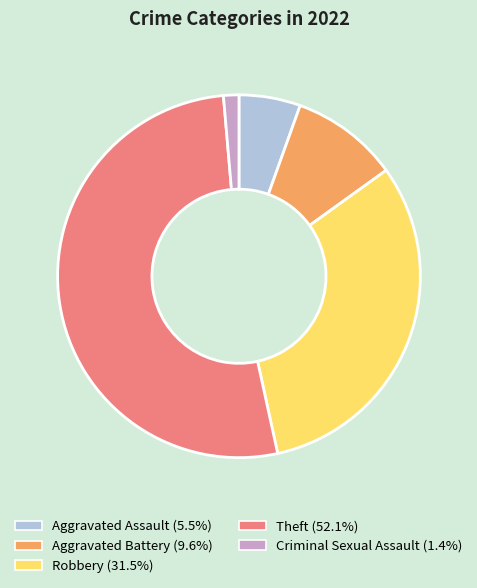

Which has a higher value, Aggravated Battery or Aggravated Assault?

Aggravated Battery